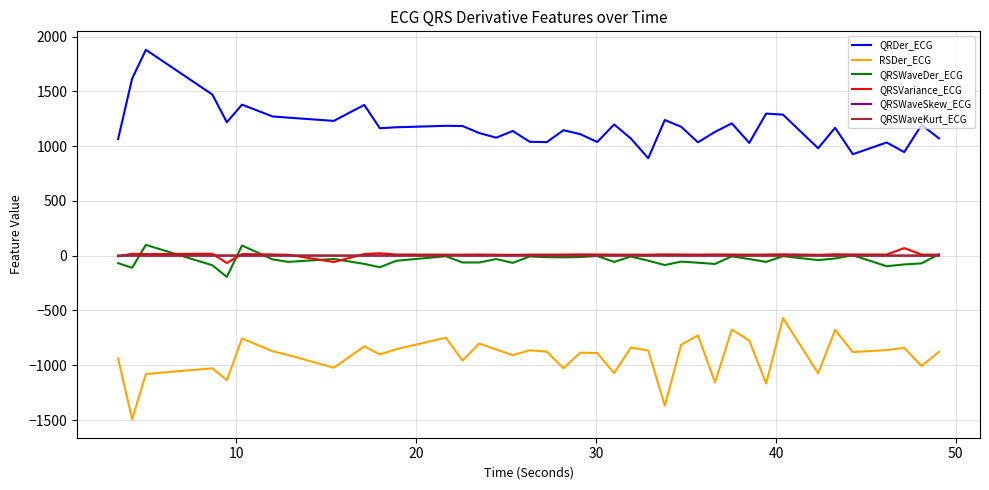

True or false: RSDer_ECG and QRSWaveDer_ECG intersect in this chart.

False